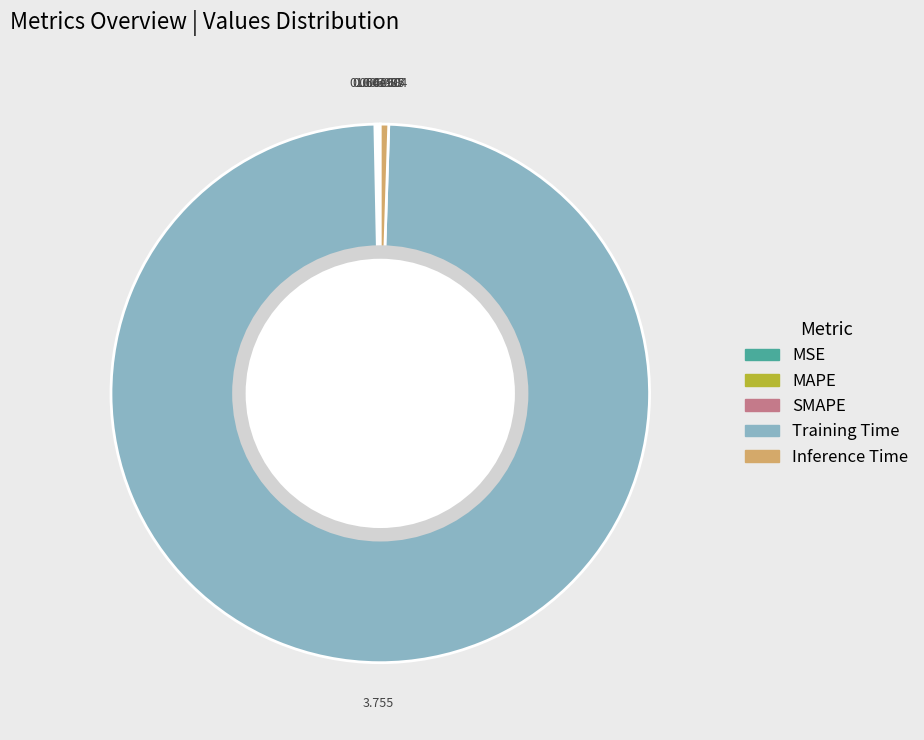

What is the largest slice in the pie chart?

Training Time